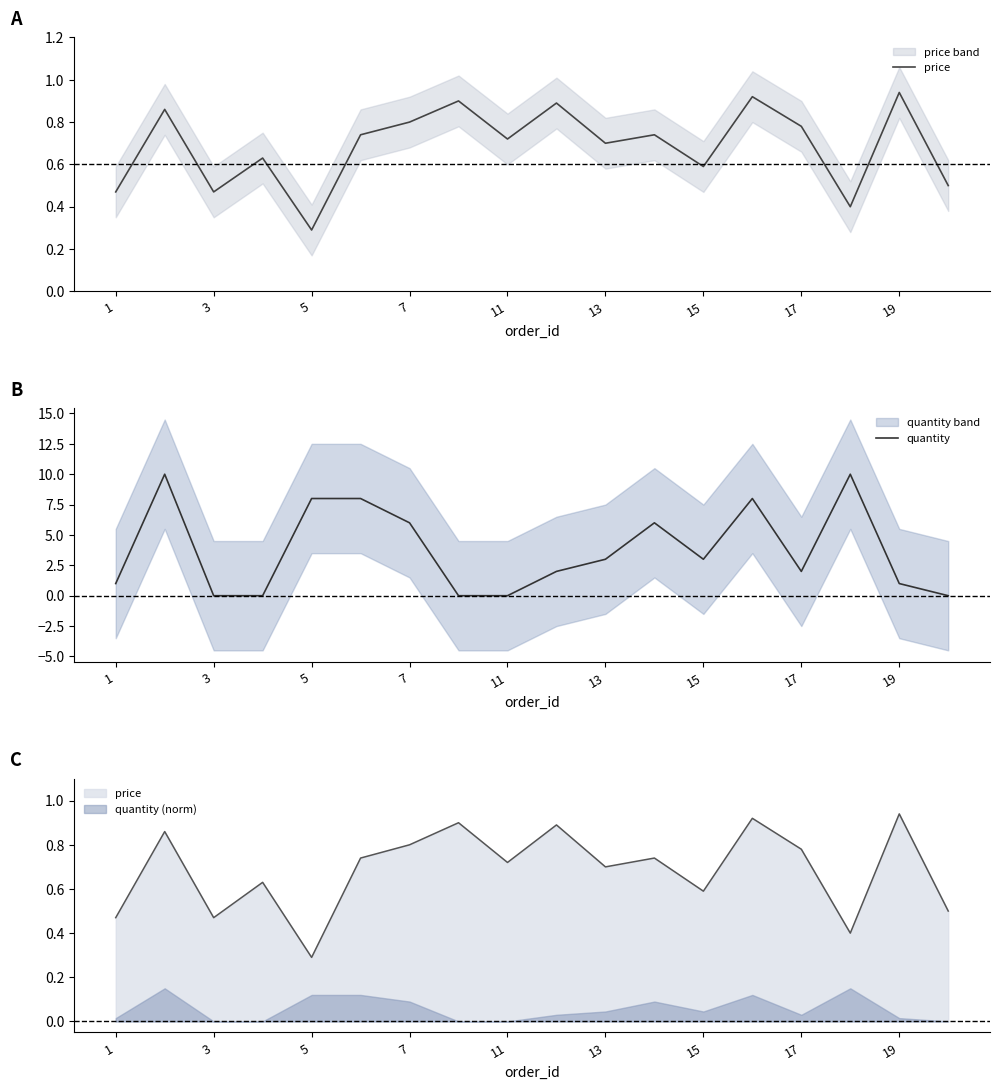

Which series ends up on top after the final intersection of quantity and price?

price